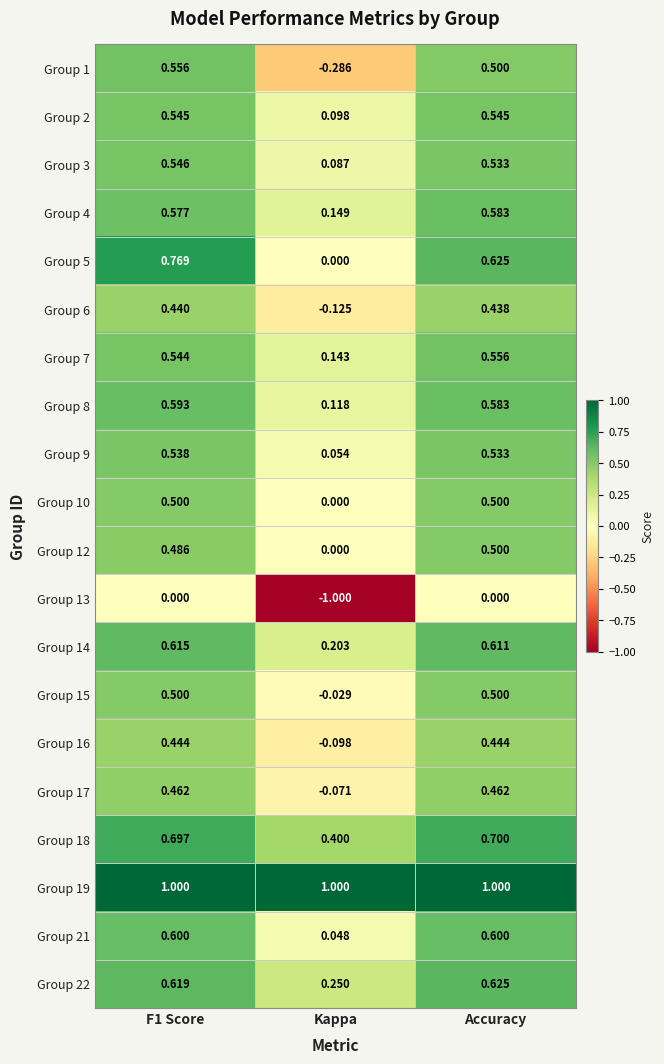

At which label does Group 12 reach its peak?

Accuracy